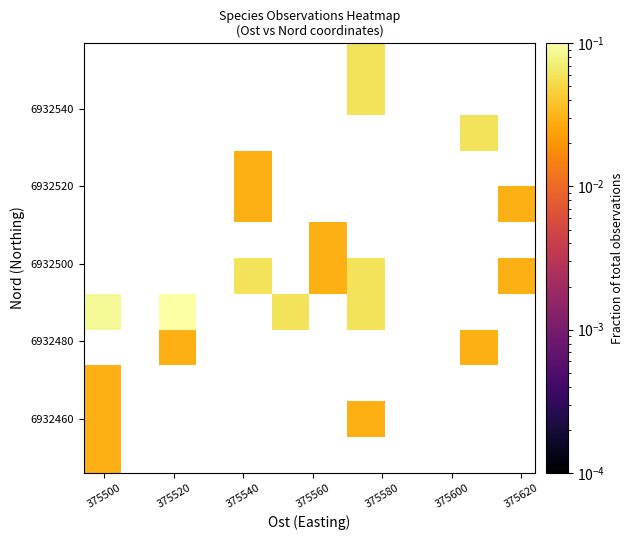

What is the greatest value displayed?

0.1